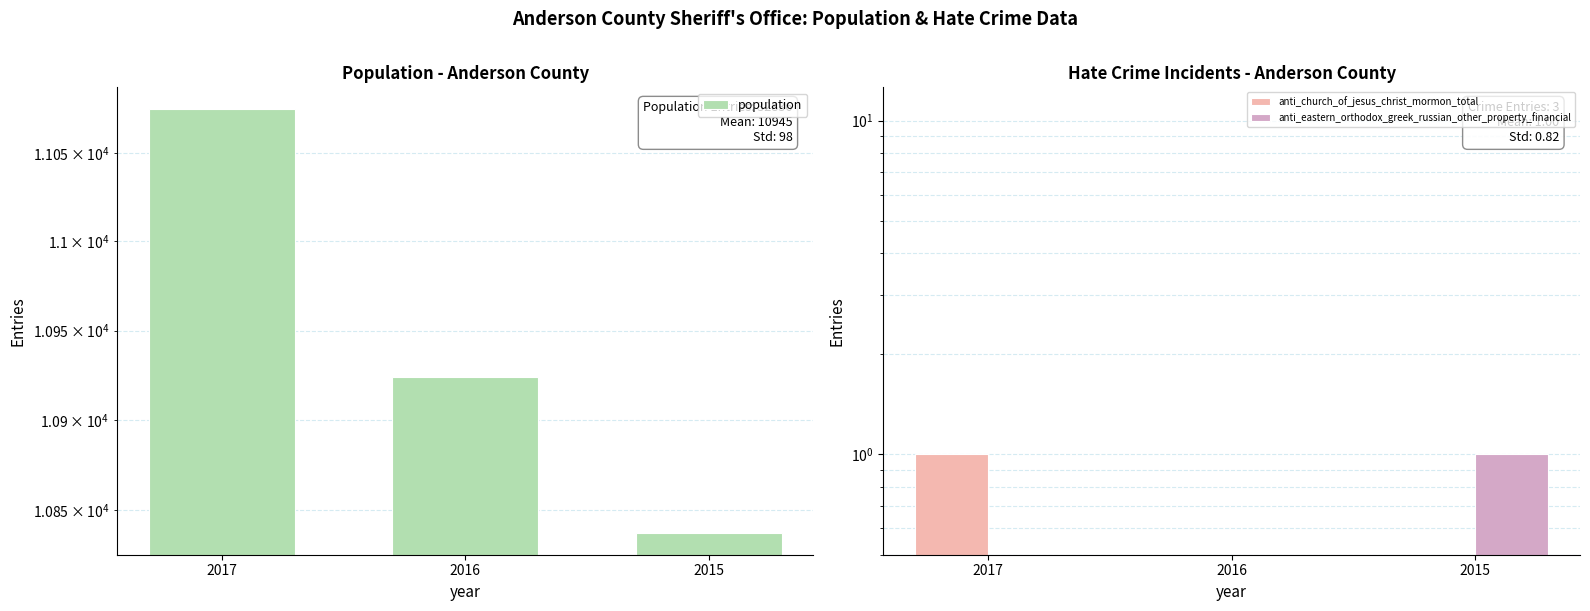

What are all the series names shown in the legend?

population, anti_church_of_jesus_christ_mormon_total, anti_eastern_orthodox_greek_russian_other_property_financial